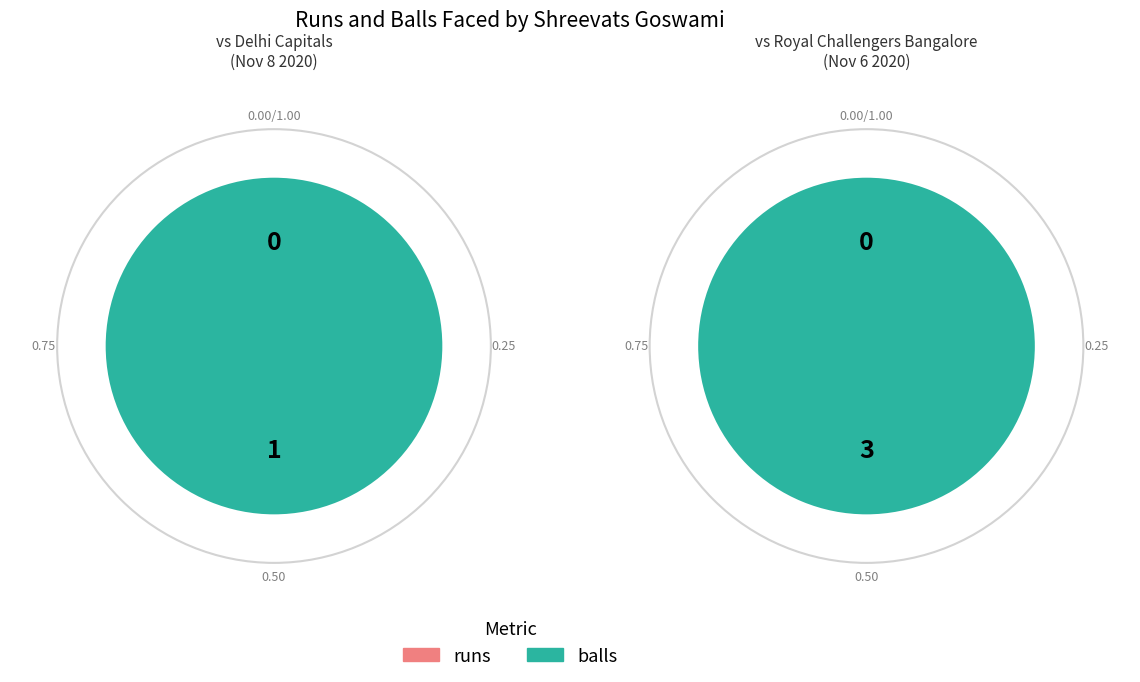

Which has a higher value, runs or balls?

balls